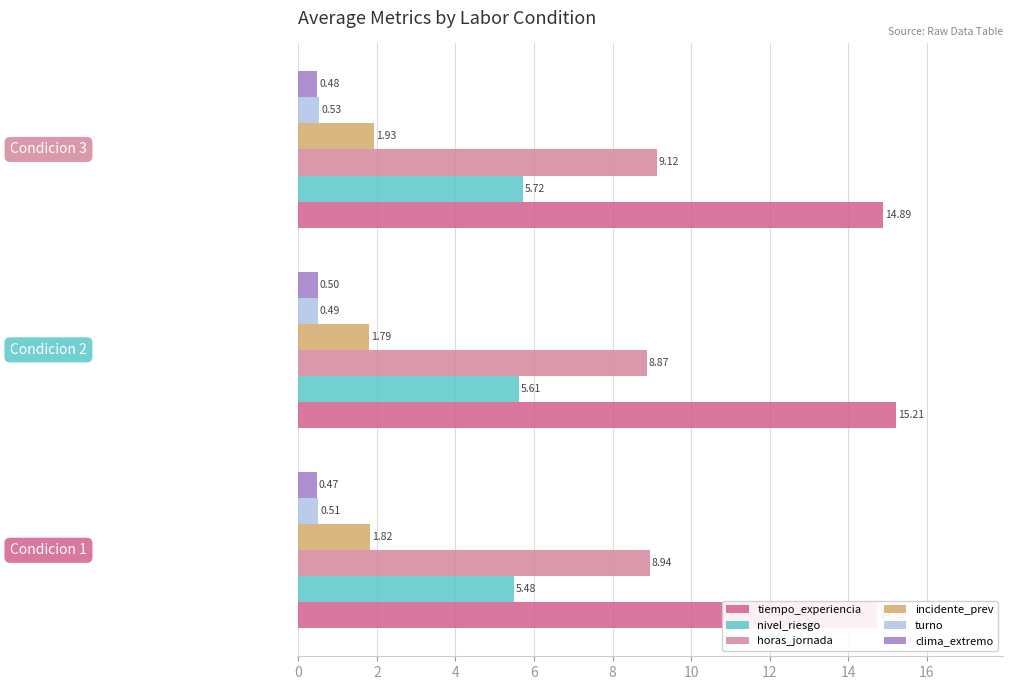

How many groups of bars are there?

3